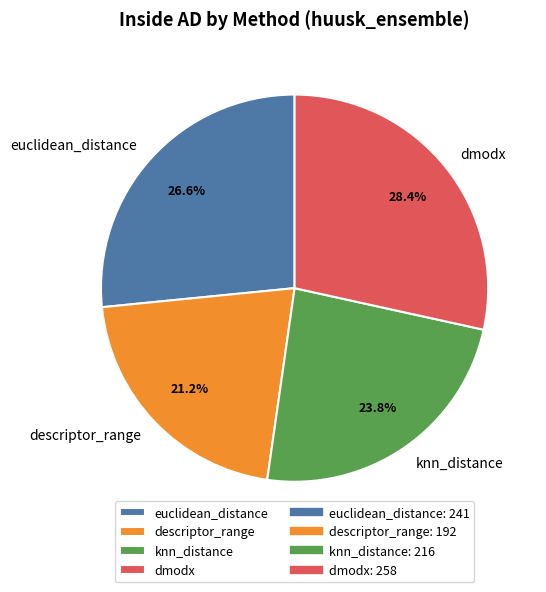

To the nearest percent, what portion does euclidean_distance represent?

27%